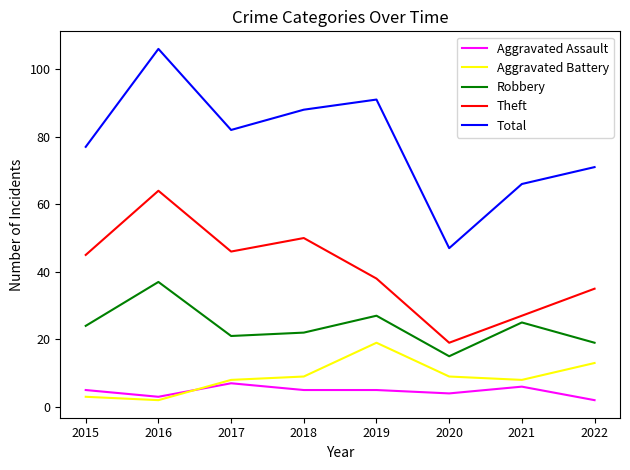

Is this an area chart (filled region under the line)?

No